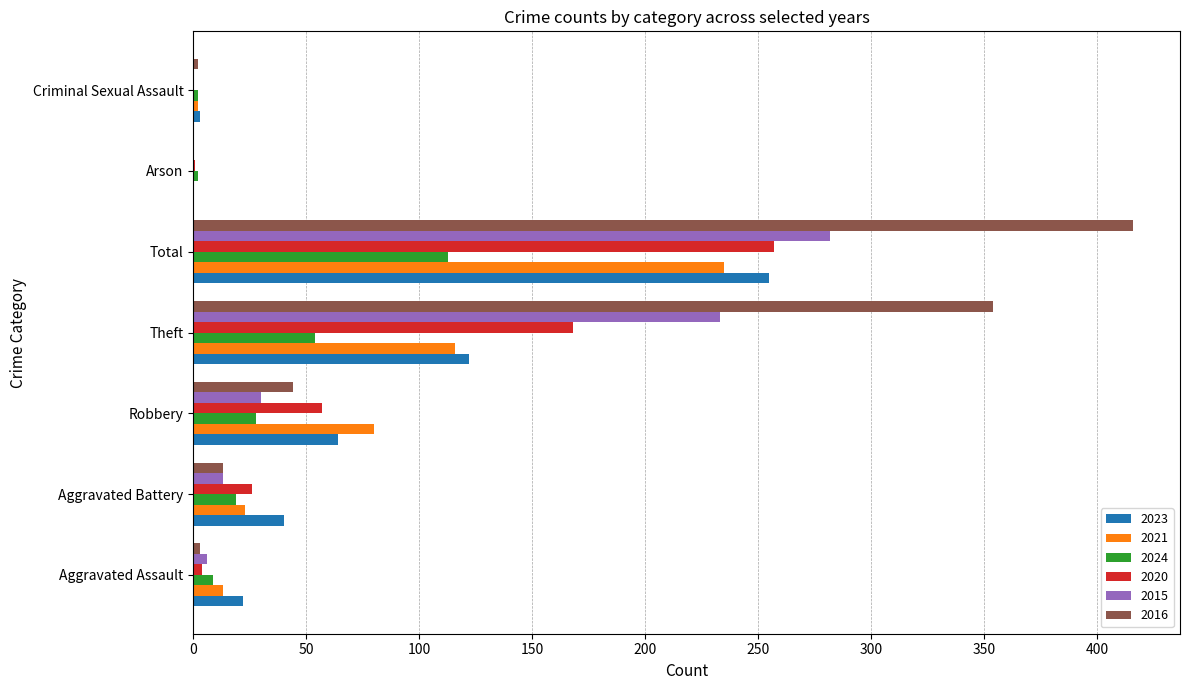

What is the sum of all 2020 values?

513